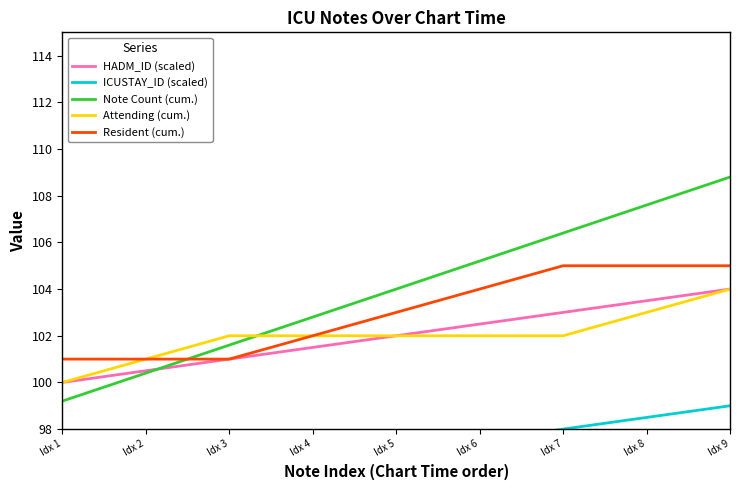

How many series are shown in this chart?

5